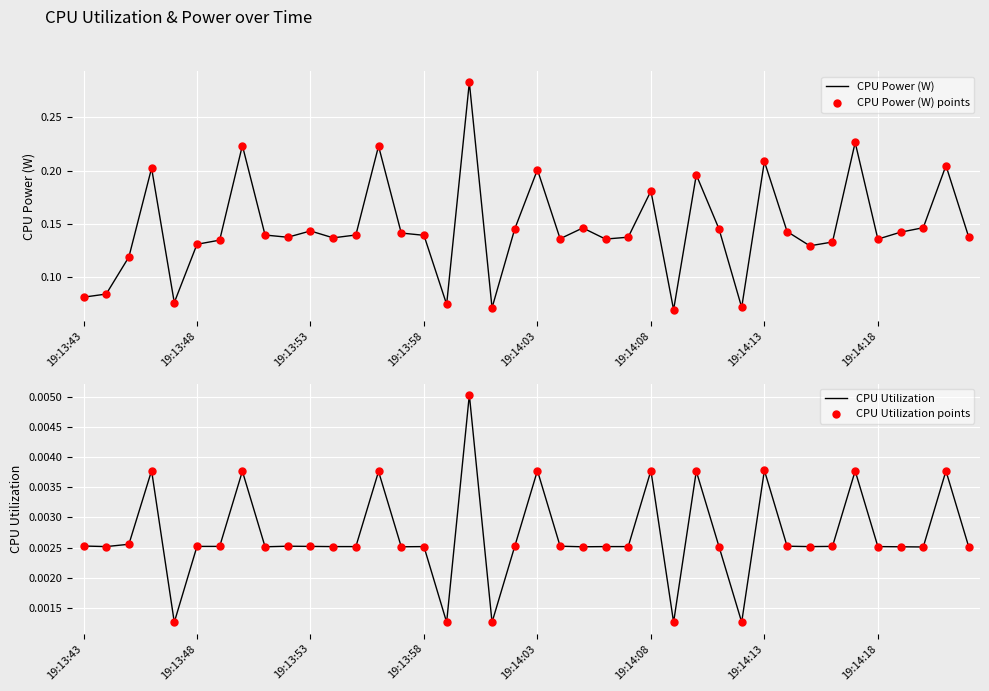

Which series contains the lowest Y value?

CPU Utilization